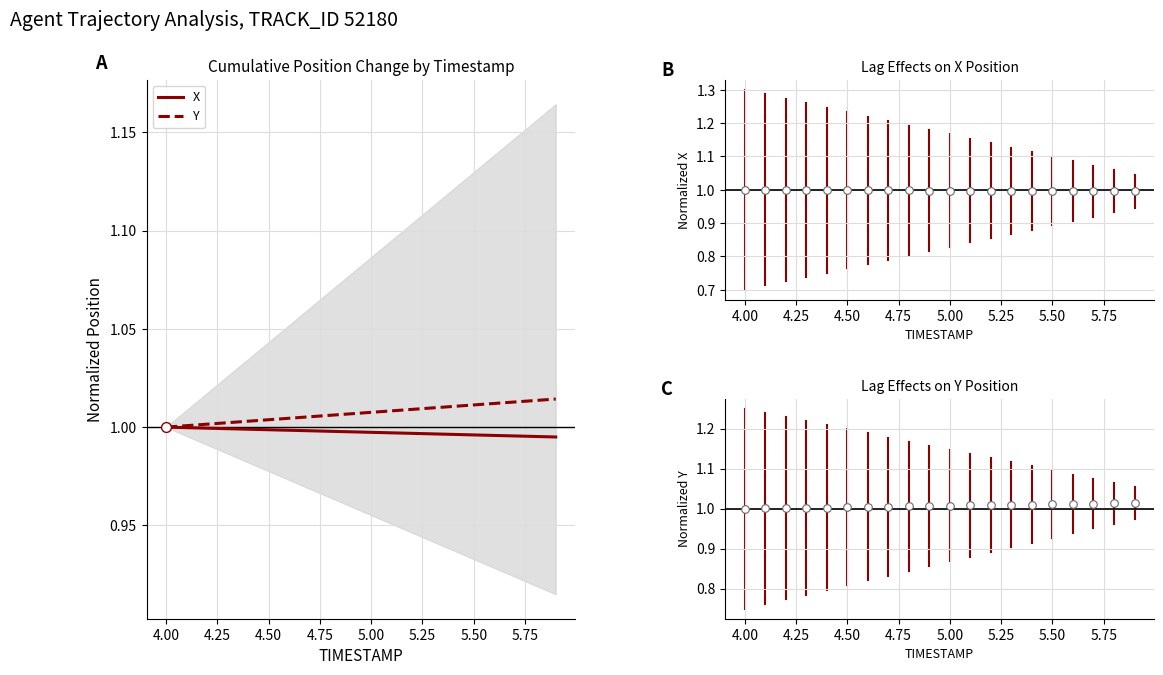

What are all the series names shown in the legend?

X, Y